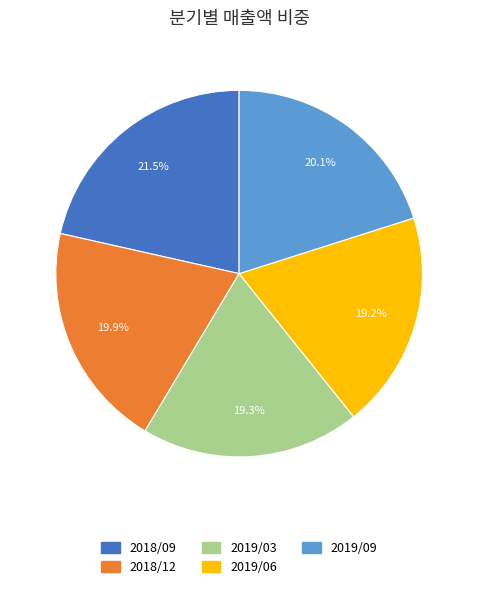

What is the largest slice in the pie chart?

2018/09